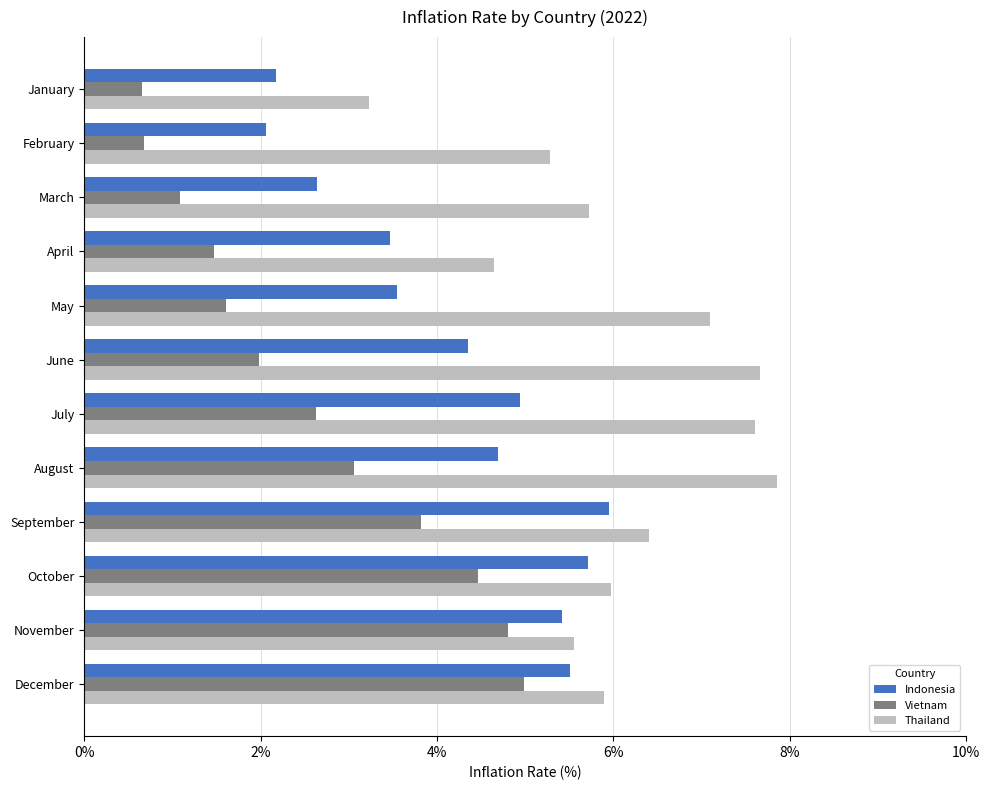

What is the average value of the Vietnam series?

2.6